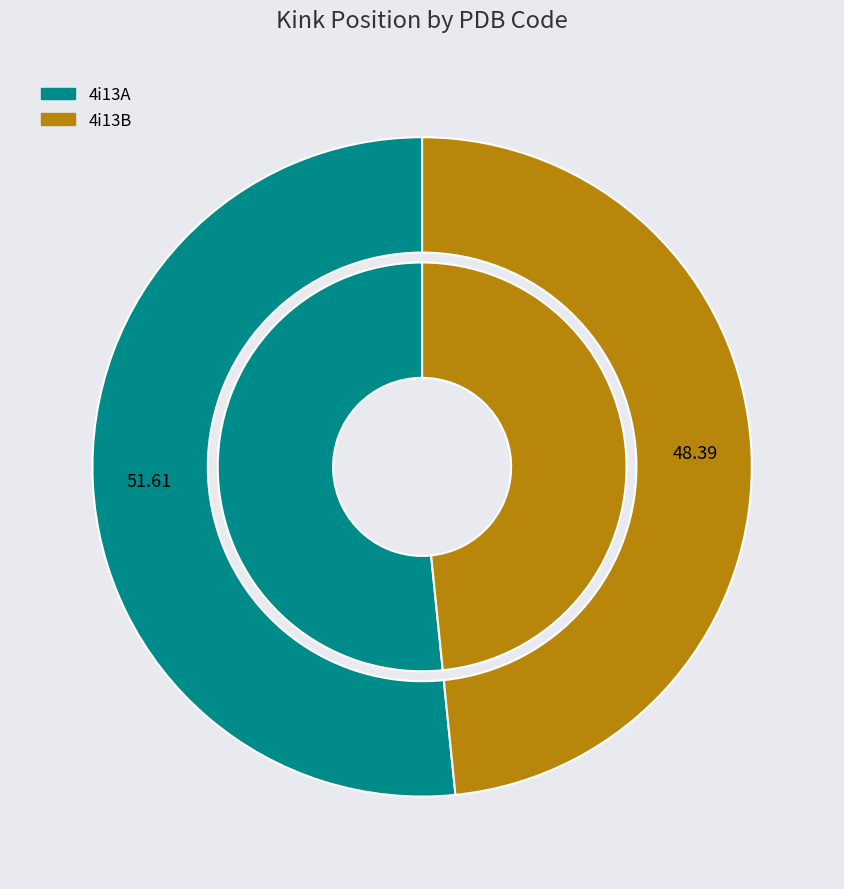

Does 4i13B represent more than half of the total?

No